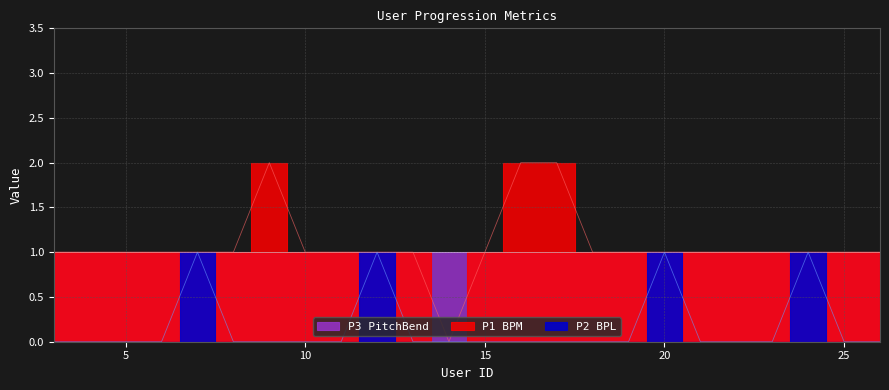

What is the value of the P1 BPM point at the 11th from the left?

1